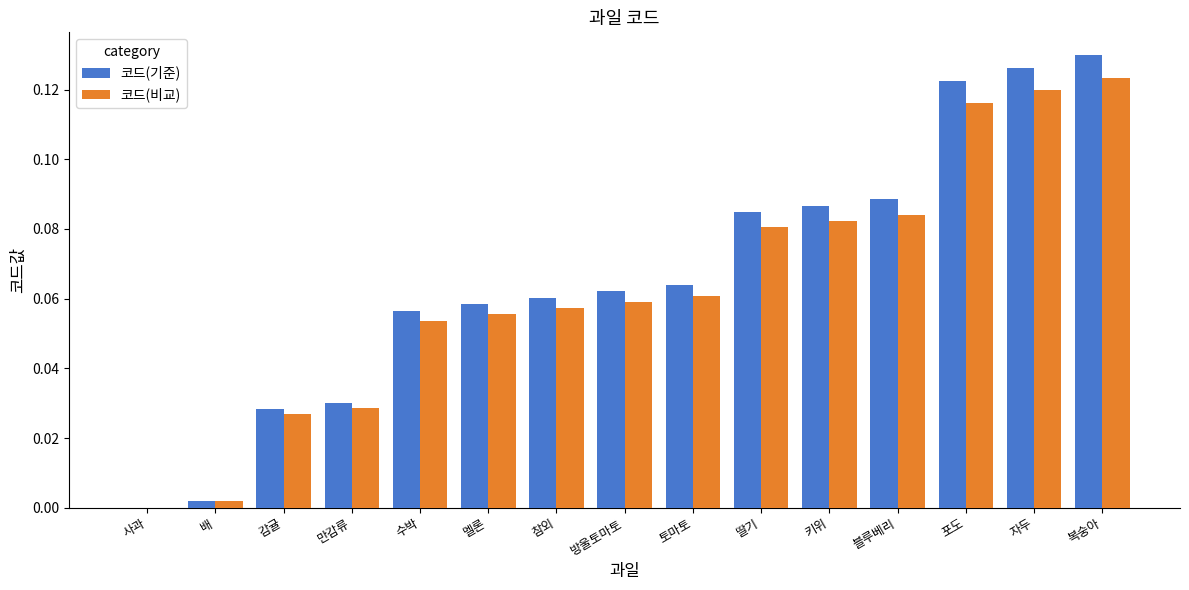

Which series changed the most between 멜론 and 토마토?

코드(기준)